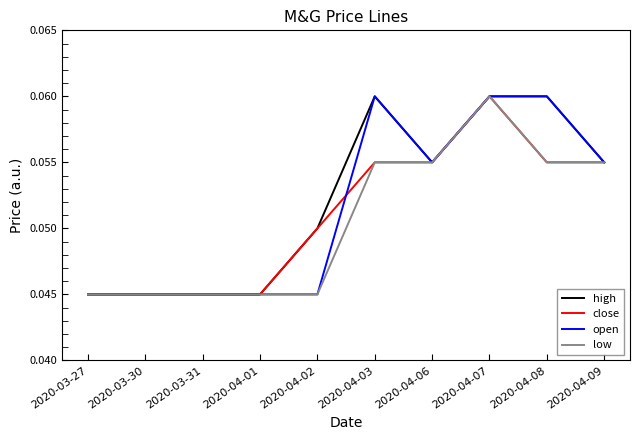

Is the value of low at 2020-04-03 greater than the value of open at 2020-04-02?

Yes